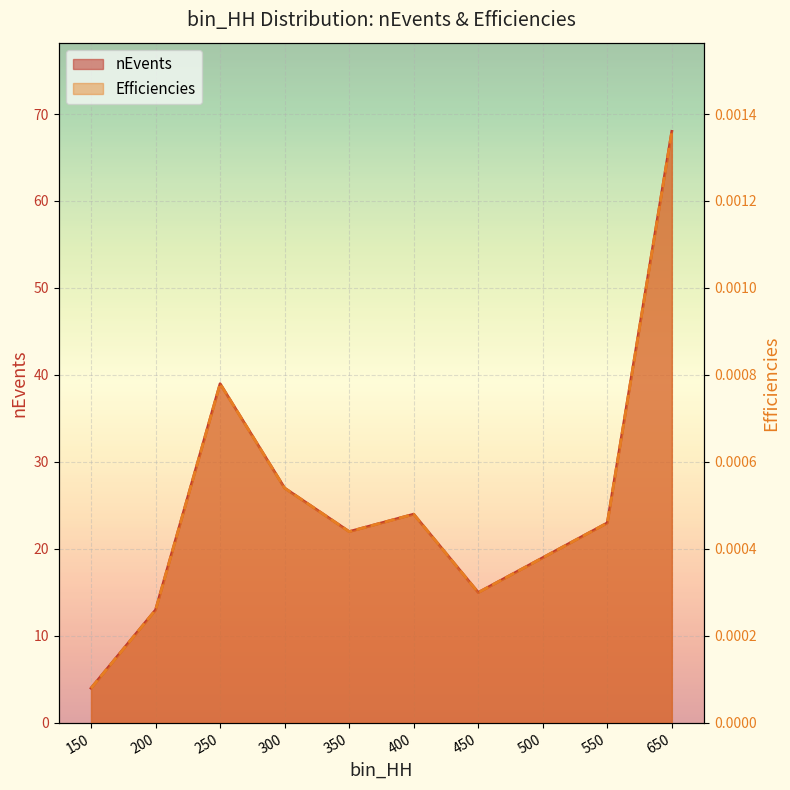

In Efficiencies, how many points are higher than both neighbors (excluding endpoints)?

2